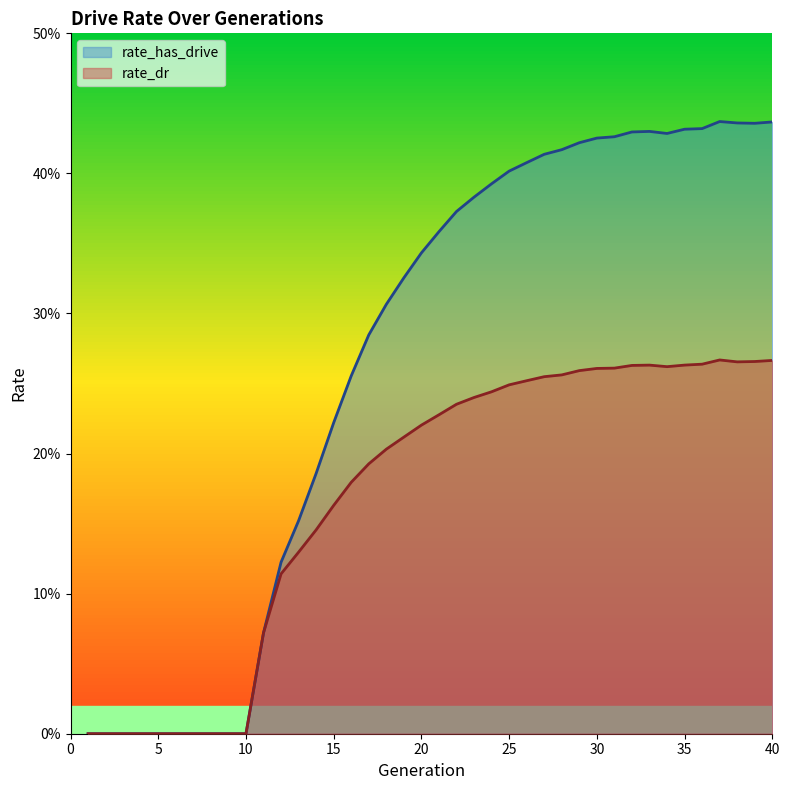

How many interior local valleys does the rate_dr series have?

2